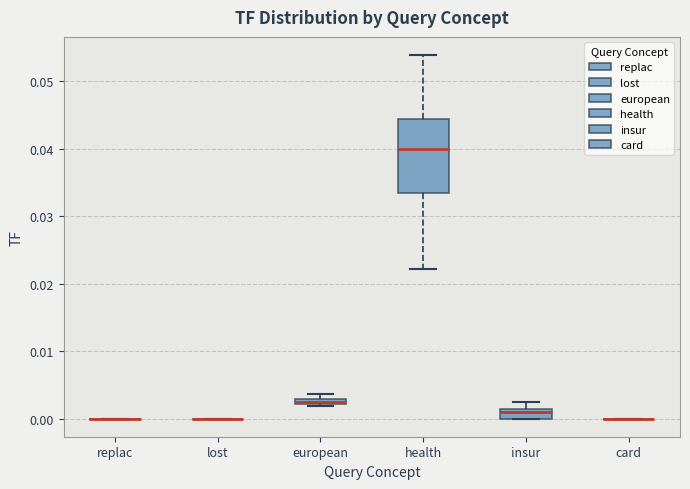

Which box is the tallest, from its lower edge to its upper edge?

health